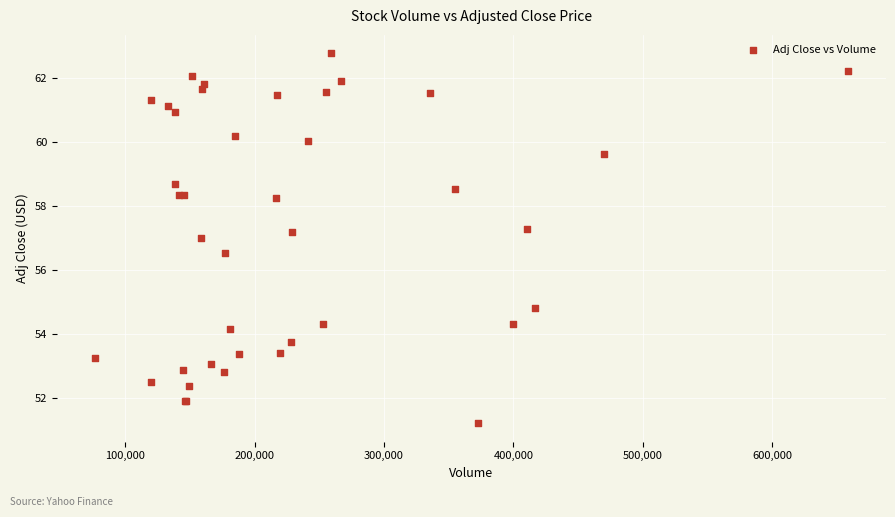

What Y value in the scatter plot is closest to 56?

56.5